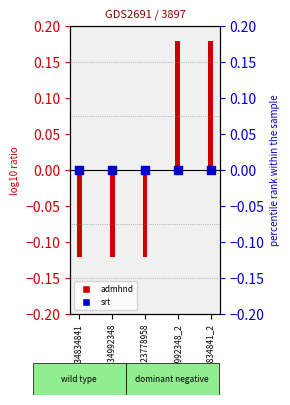

Which series has the largest total across all categories?

admhnd